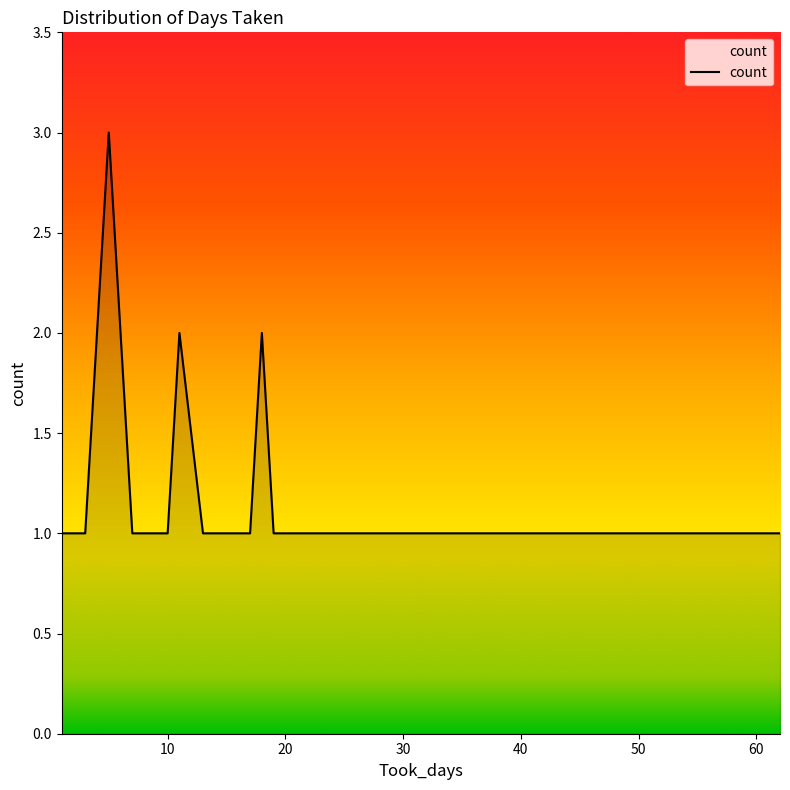

Reading left to right, list all the values displayed in this chart.

1	1	1	3	2	1	1	1	1	2	1	1	1	2	1	1	1